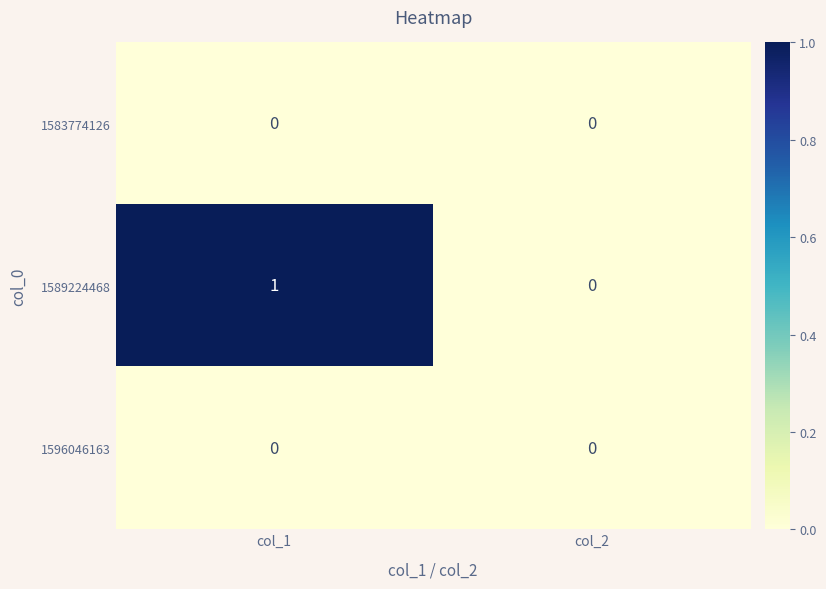

Which series has the largest total across all categories?

1589224468